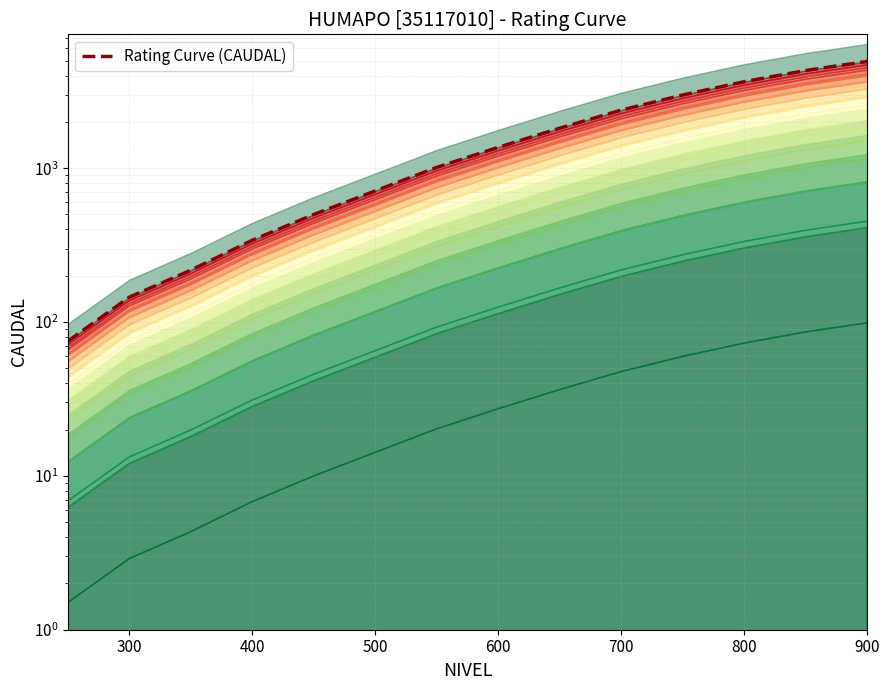

What is the average value?

1827